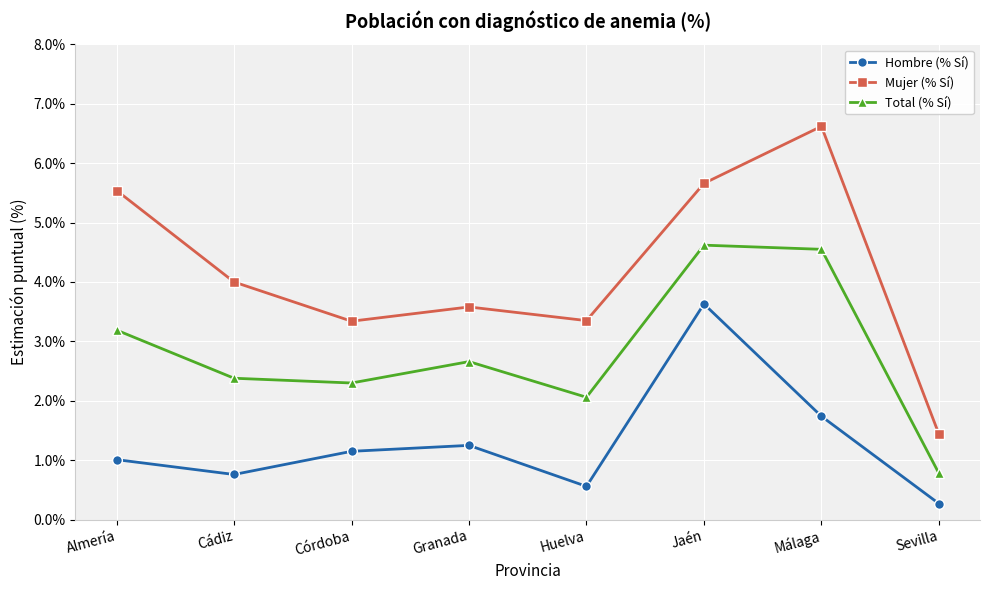

What is the difference between the highest and lowest values at Cádiz?

3.2